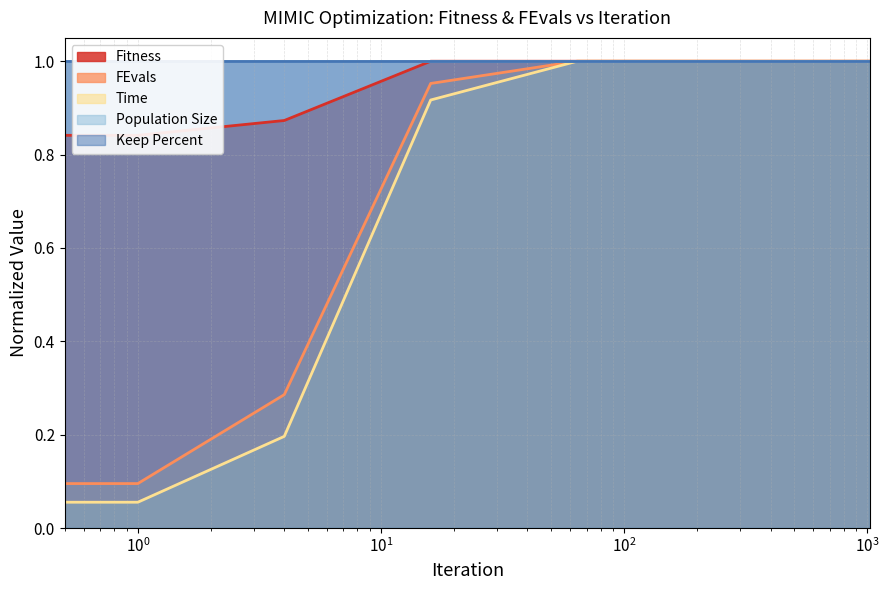

Which series changed the most between 1 and 1024?

Time